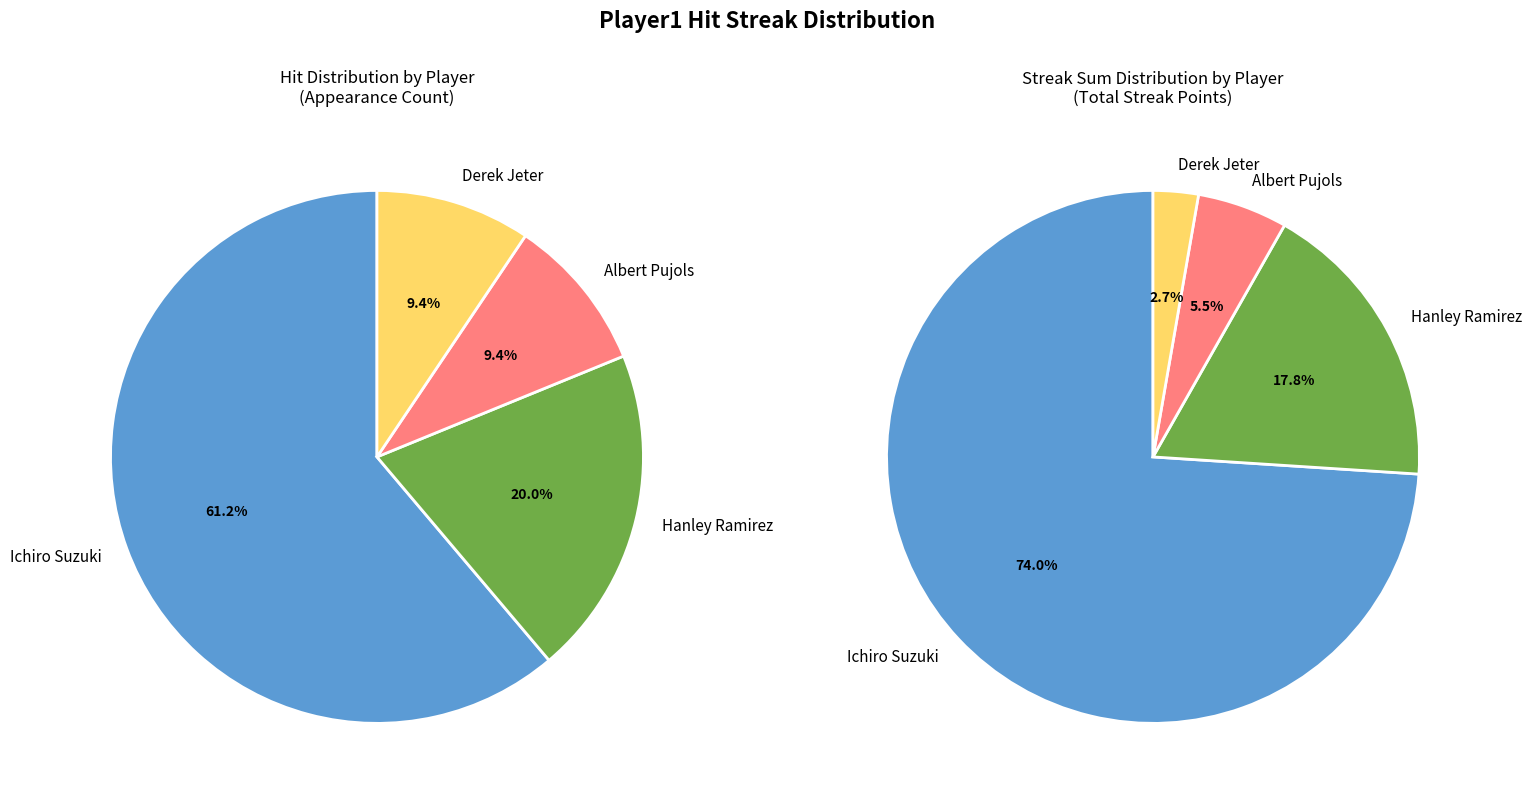

How many slices are in this pie chart?

4